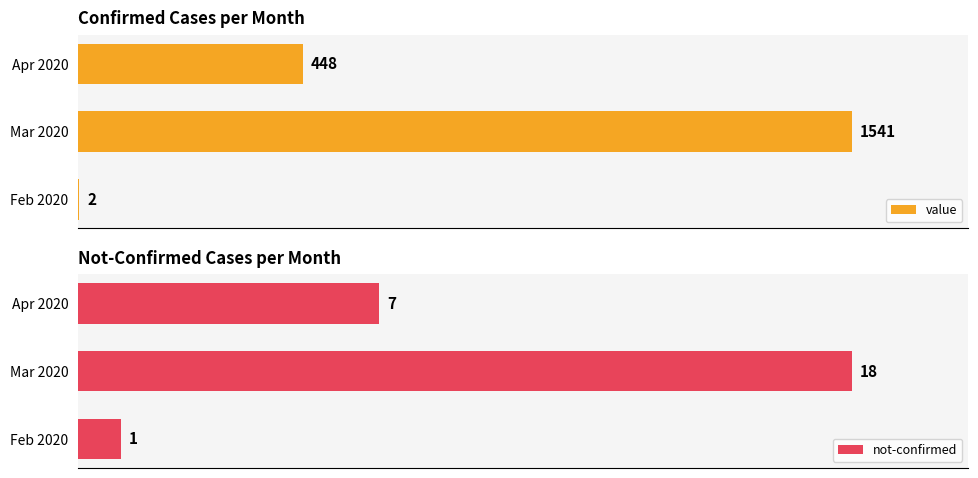

What is the average value of the value series?

664